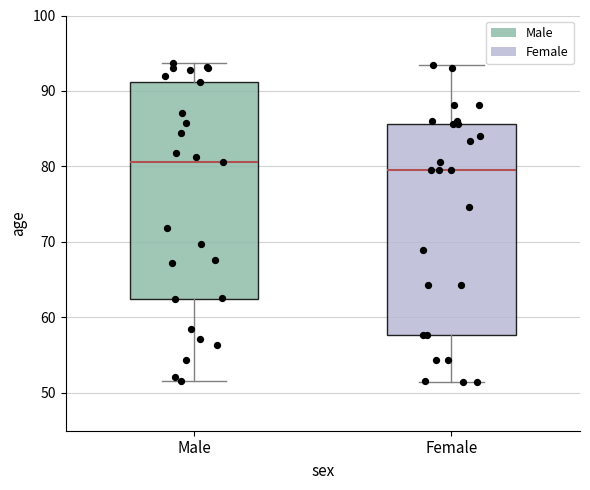

Reading left to right, read every box against the y-axis: the position of its median line, the range the box covers, and the ends of its whiskers. The values are not printed on the chart, so give them approximately, as read against the axis.

Male: median 81, box 62 to 91, whiskers 52 to 94
Female: median 80, box 58 to 86, whiskers 51 to 93